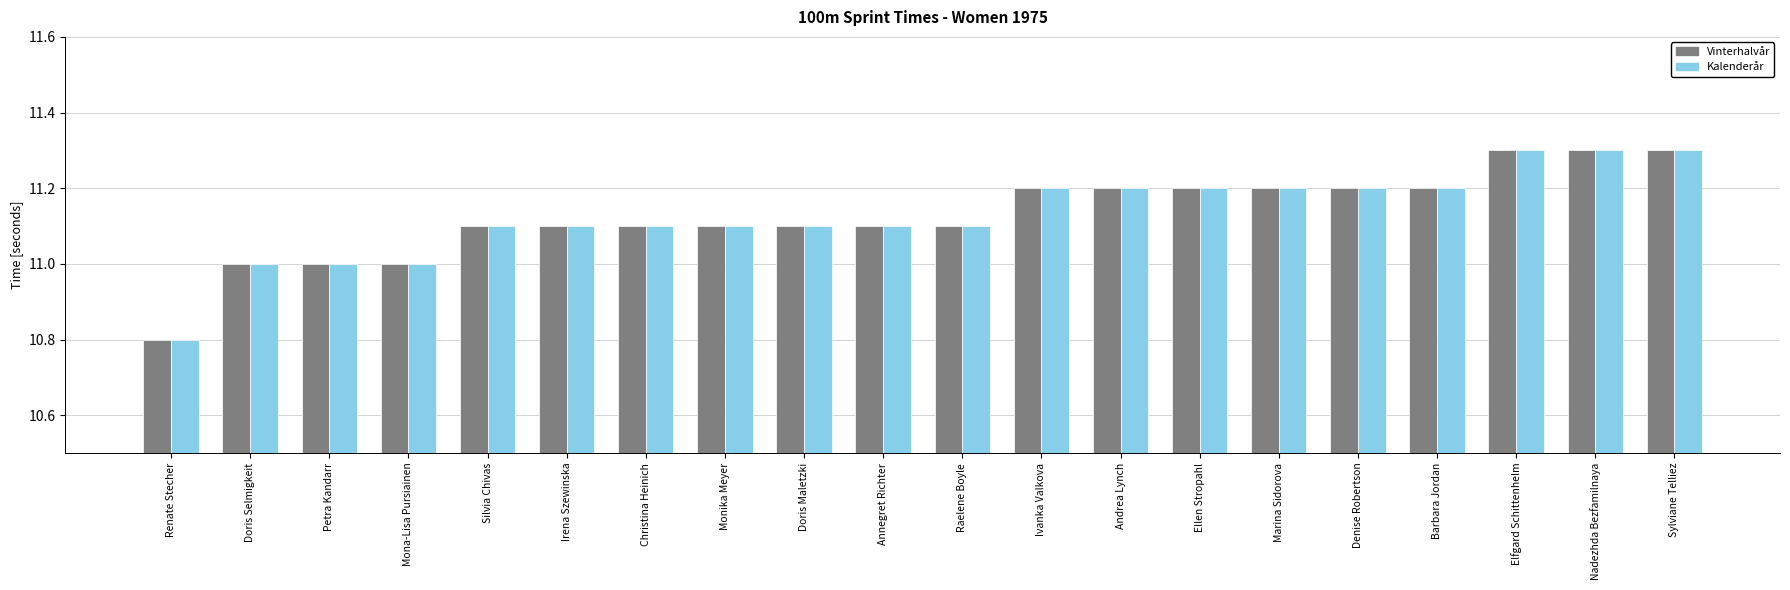

Is it true that Vinterhalvår equals 5.6 at Monika Meyer?

False